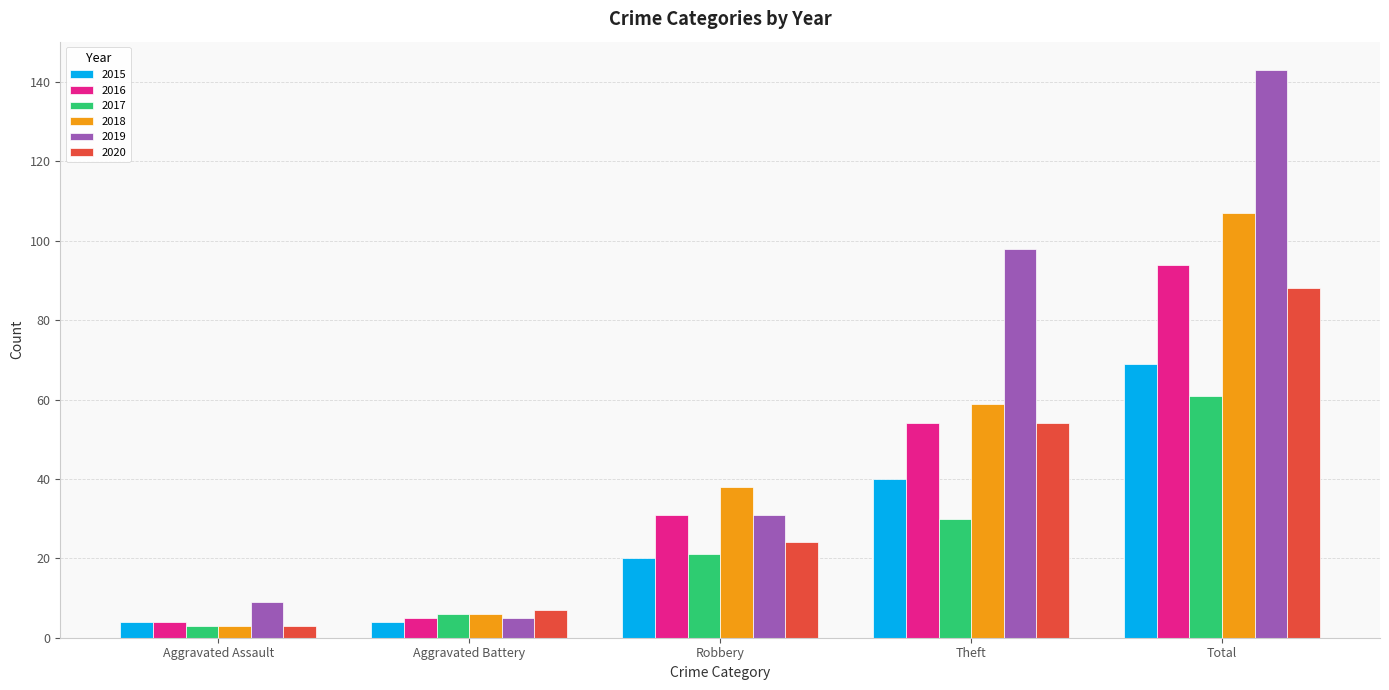

Reading left to right, extract all data points from this chart.

2015: 4	4	20	40	69
2016: 4	5	31	54	94
2017: 3	6	21	30	61
2018: 3	6	38	59	107
2019: 9	5	31	98	143
2020: 3	7	24	54	88